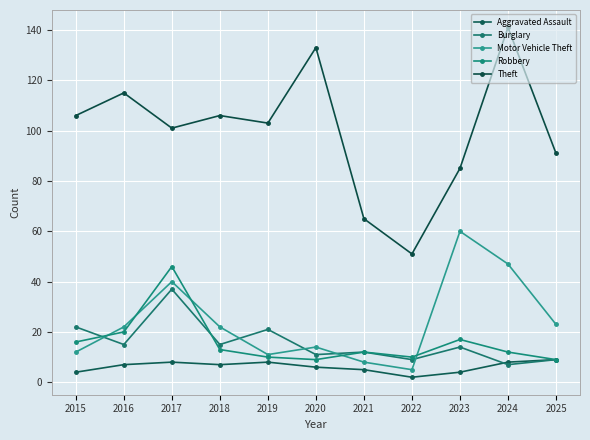

What is the value of the Burglary point at the 8th from the left?

9